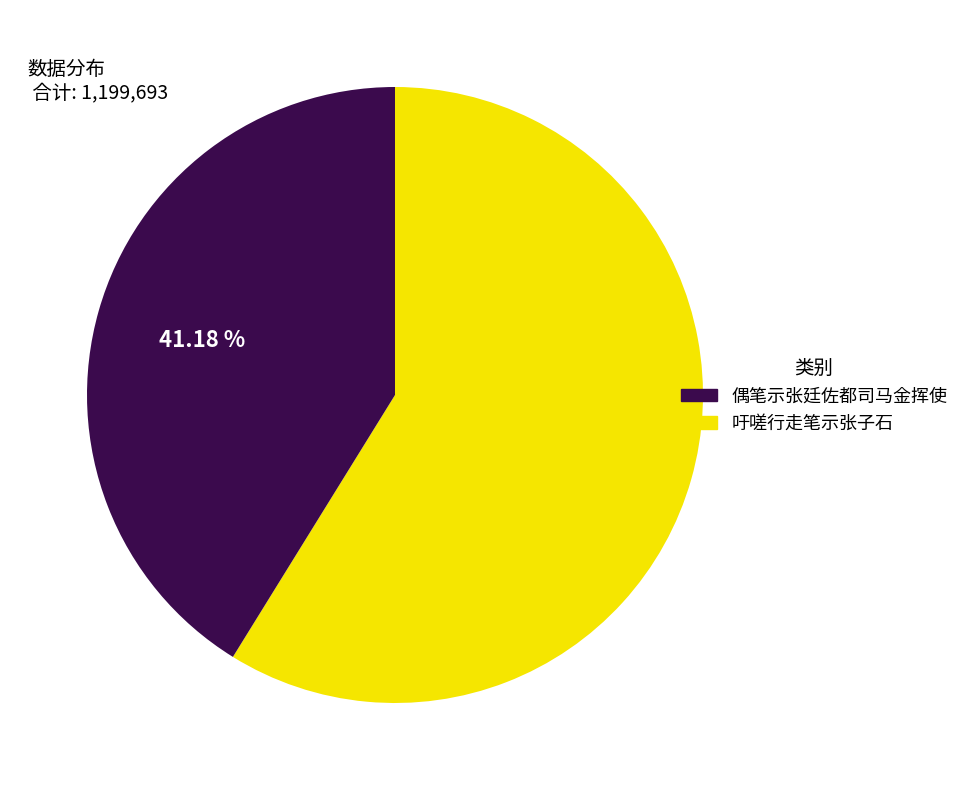

Is there a majority slice in this chart?

Yes